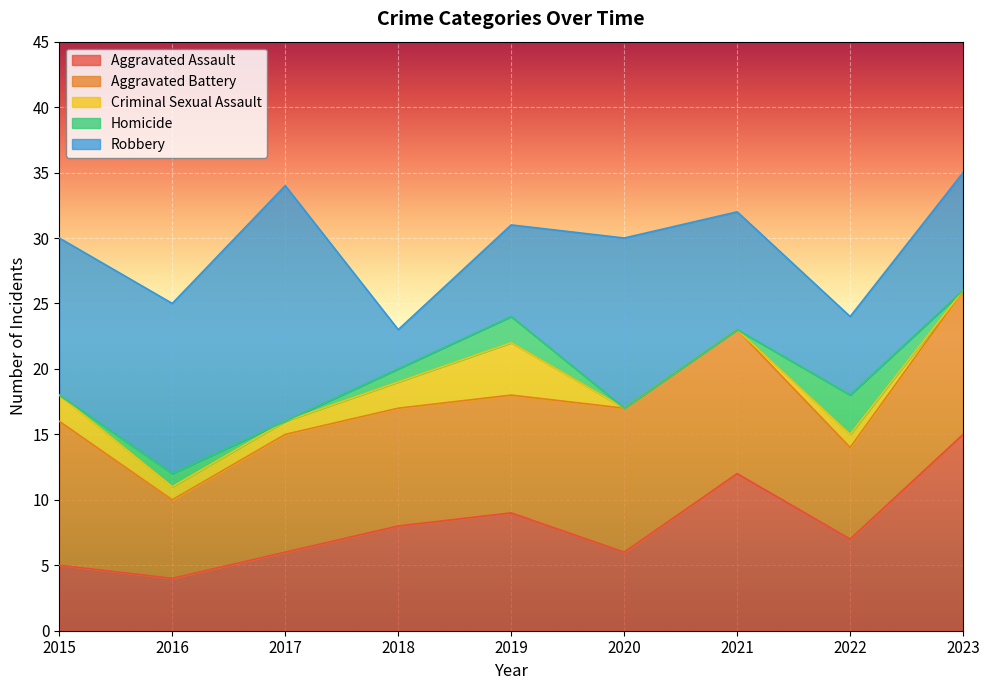

At which category does Criminal Sexual Assault reach its first local peak?

2019